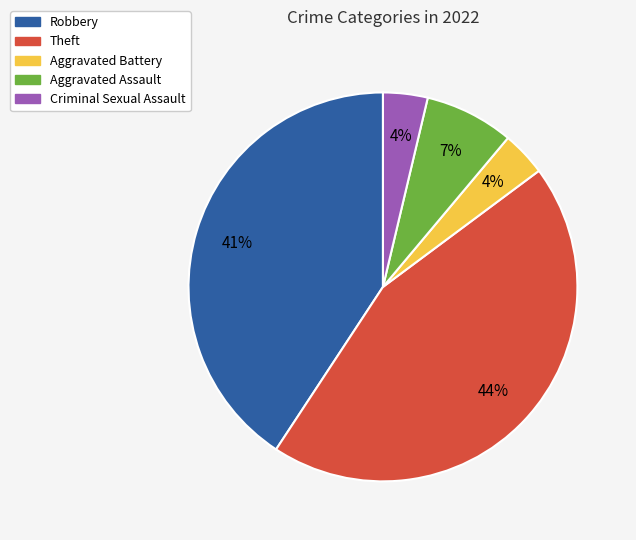

To the nearest percent, what portion does Theft represent?

44%